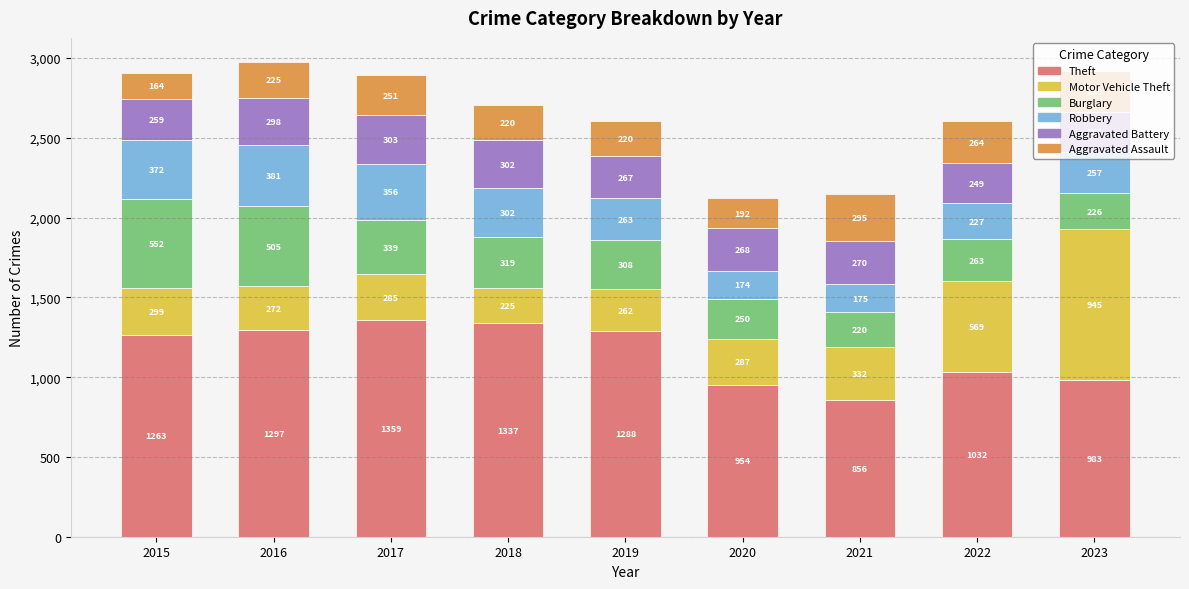

What value does the Theft series have at 2018, to the nearest 100?

1300